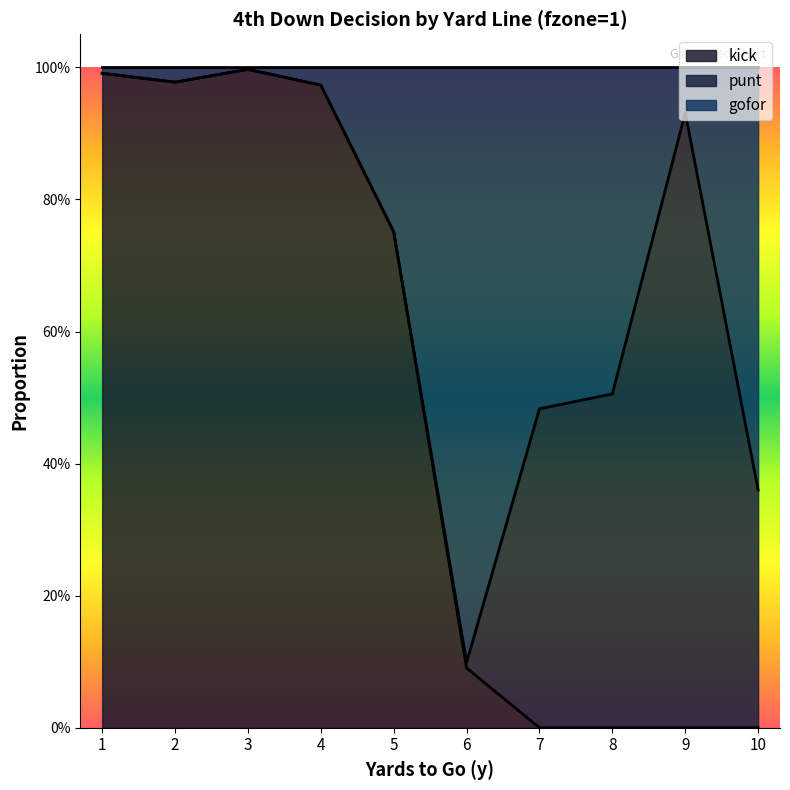

At how many categories does at least one series exceed 0?

10